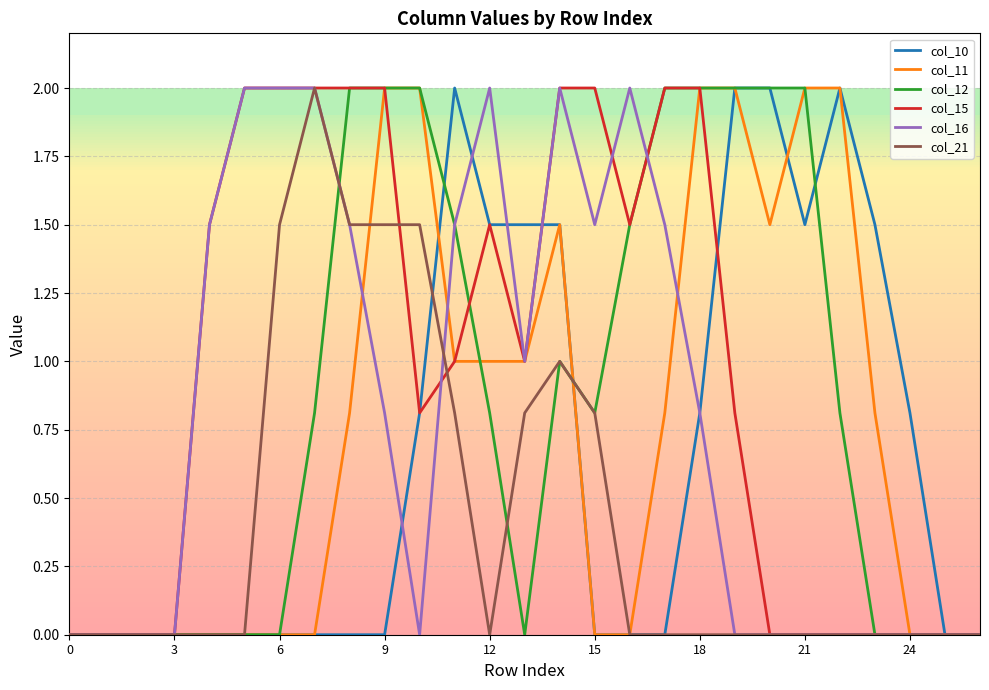

Which series has the largest total across all categories?

col_15